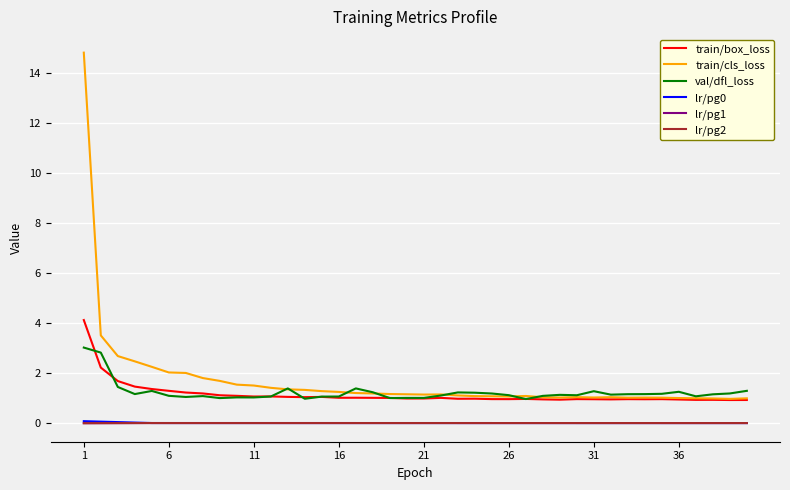

Is this an area chart (filled region under the line)?

No